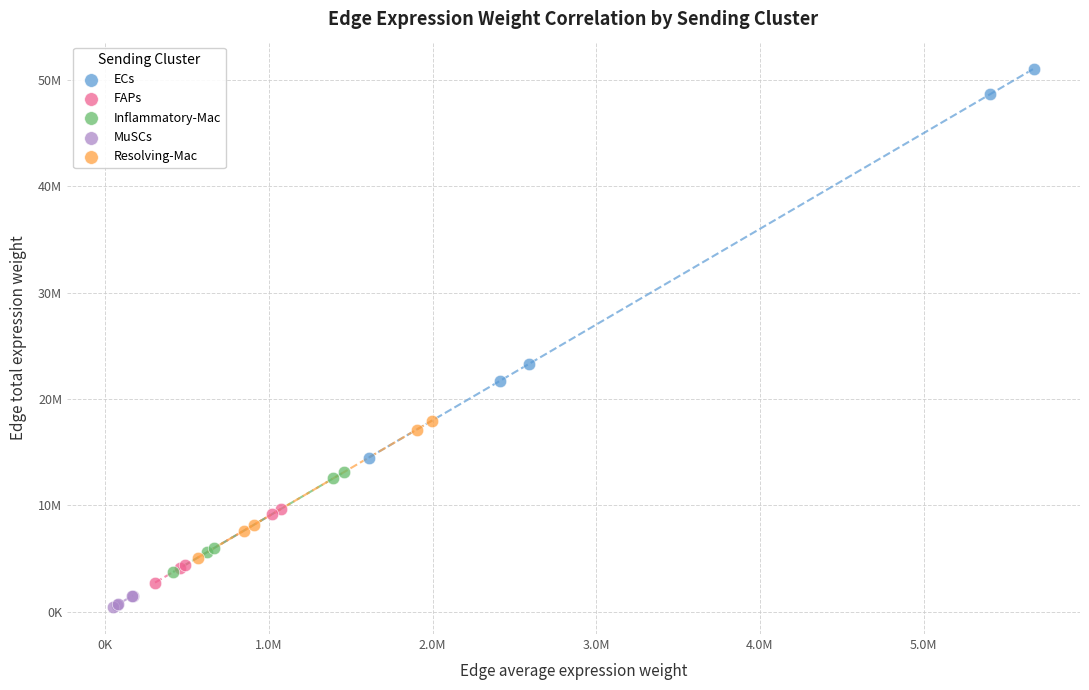

What are all the series names shown in the legend?

ECs, FAPs, Inflammatory-Mac, MuSCs, Resolving-Mac